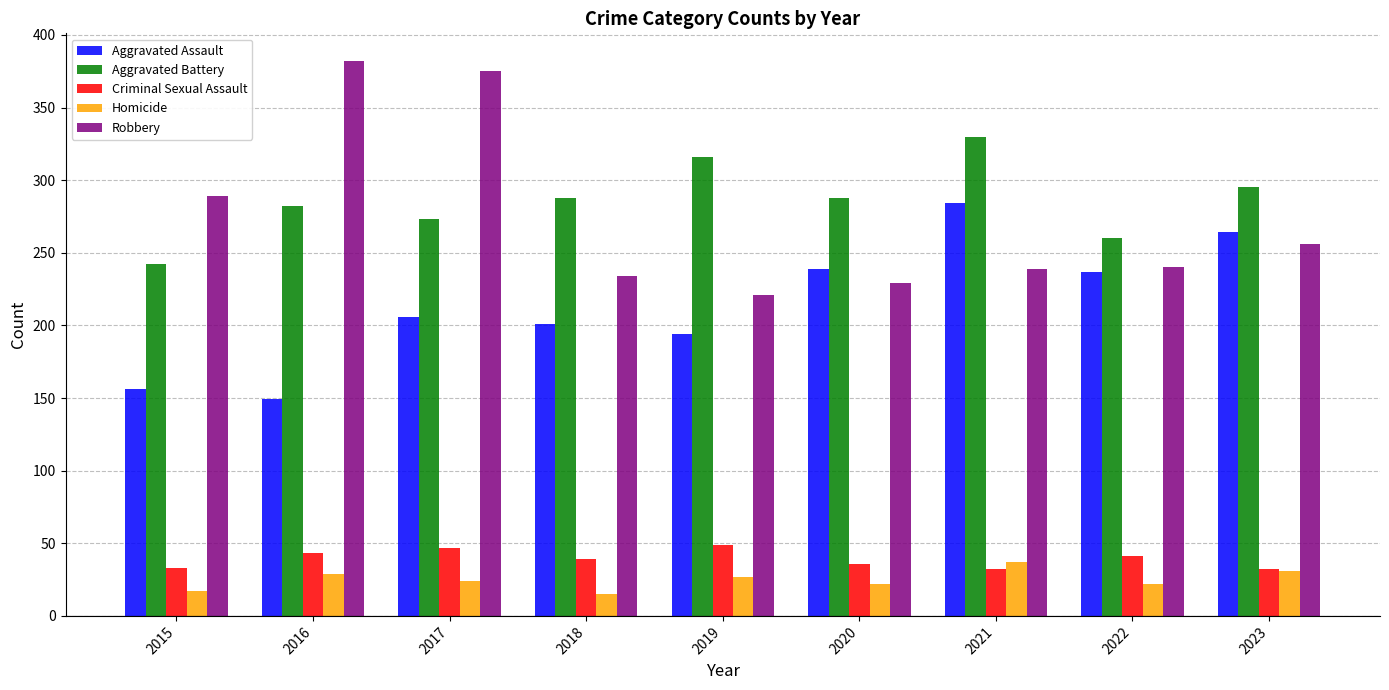

The Aggravated Battery series shows 316 at 2019. True or false?

True